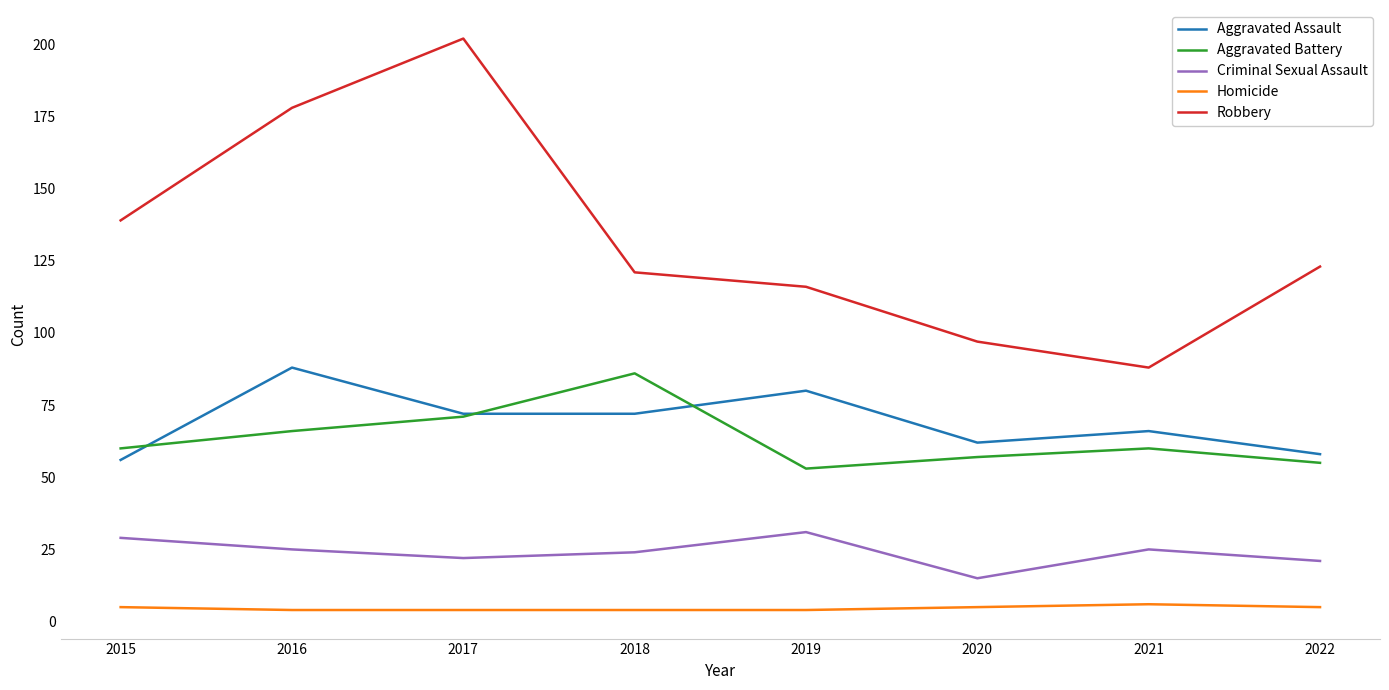

Is the value of Aggravated Assault at 2020 greater than the value of Robbery at 2021?

No